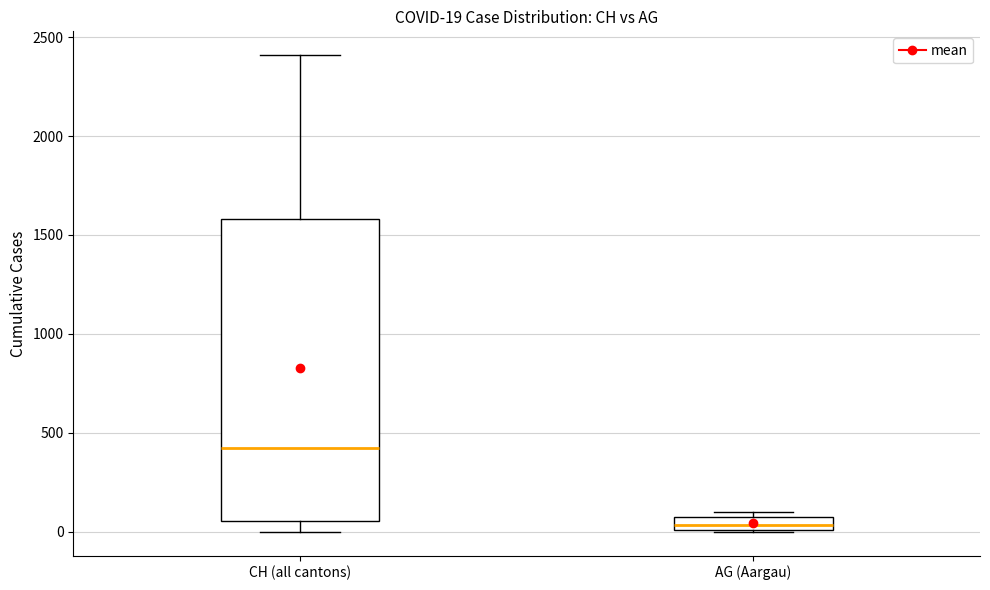

Comparing the boxes themselves (not the whiskers), which one is the tallest?

CH (all cantons)